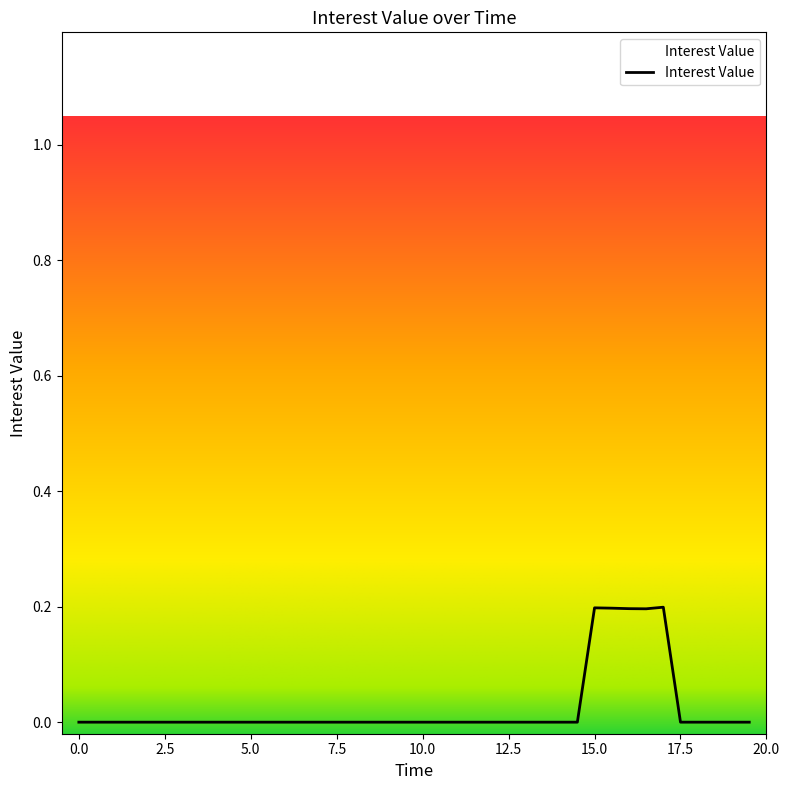

What is the maximum value shown in the chart?

0.2